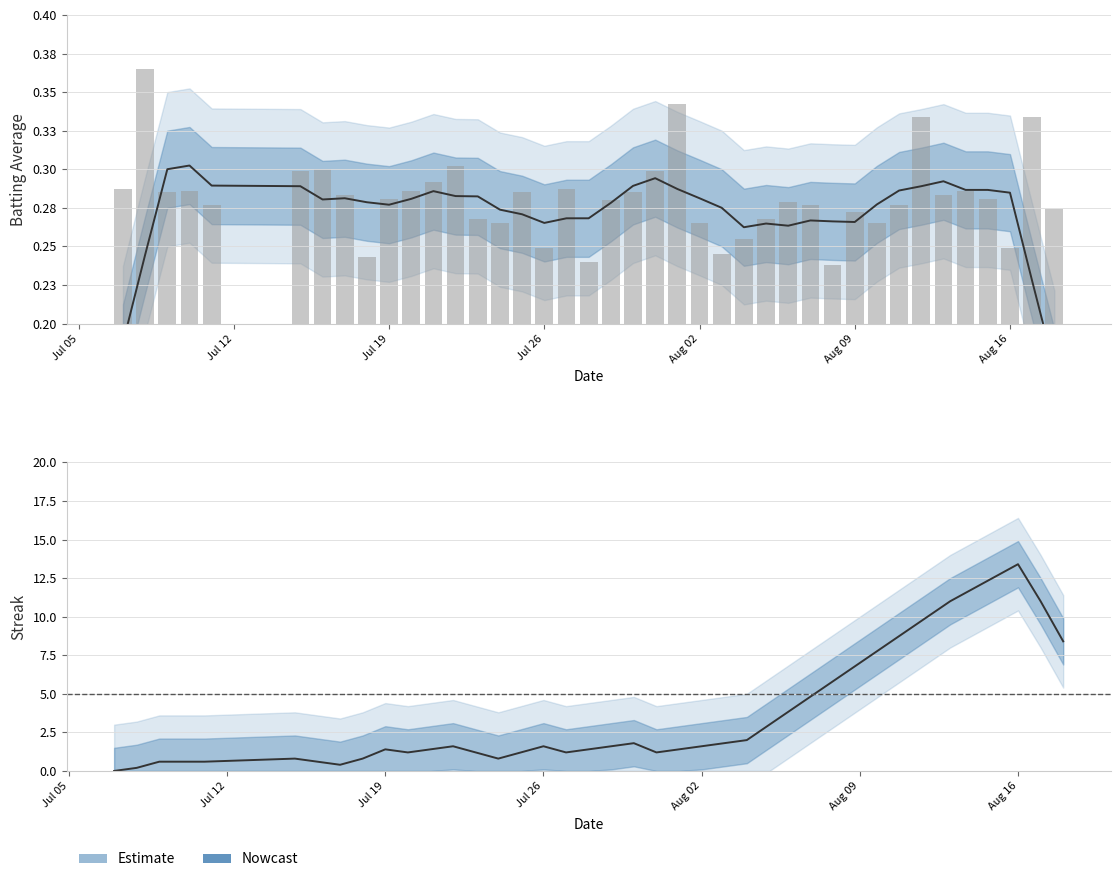

Reading left to right, what are all the values shown in this chart?

0.3	0.4	0.3	0.3	0.3	0.3	0.3	0.3	0.2	0.3	0.3	0.3	0.3	0.3	0.3	0.3	0.2	0.3	0.2	0.3	0.3	0.3	0.3	0.3	0.2	0.3	0.3	0.3	0.3	0.2	0.3	0.3	0.3	0.3	0.3	0.3	0.3	0.2	0.3	0.3